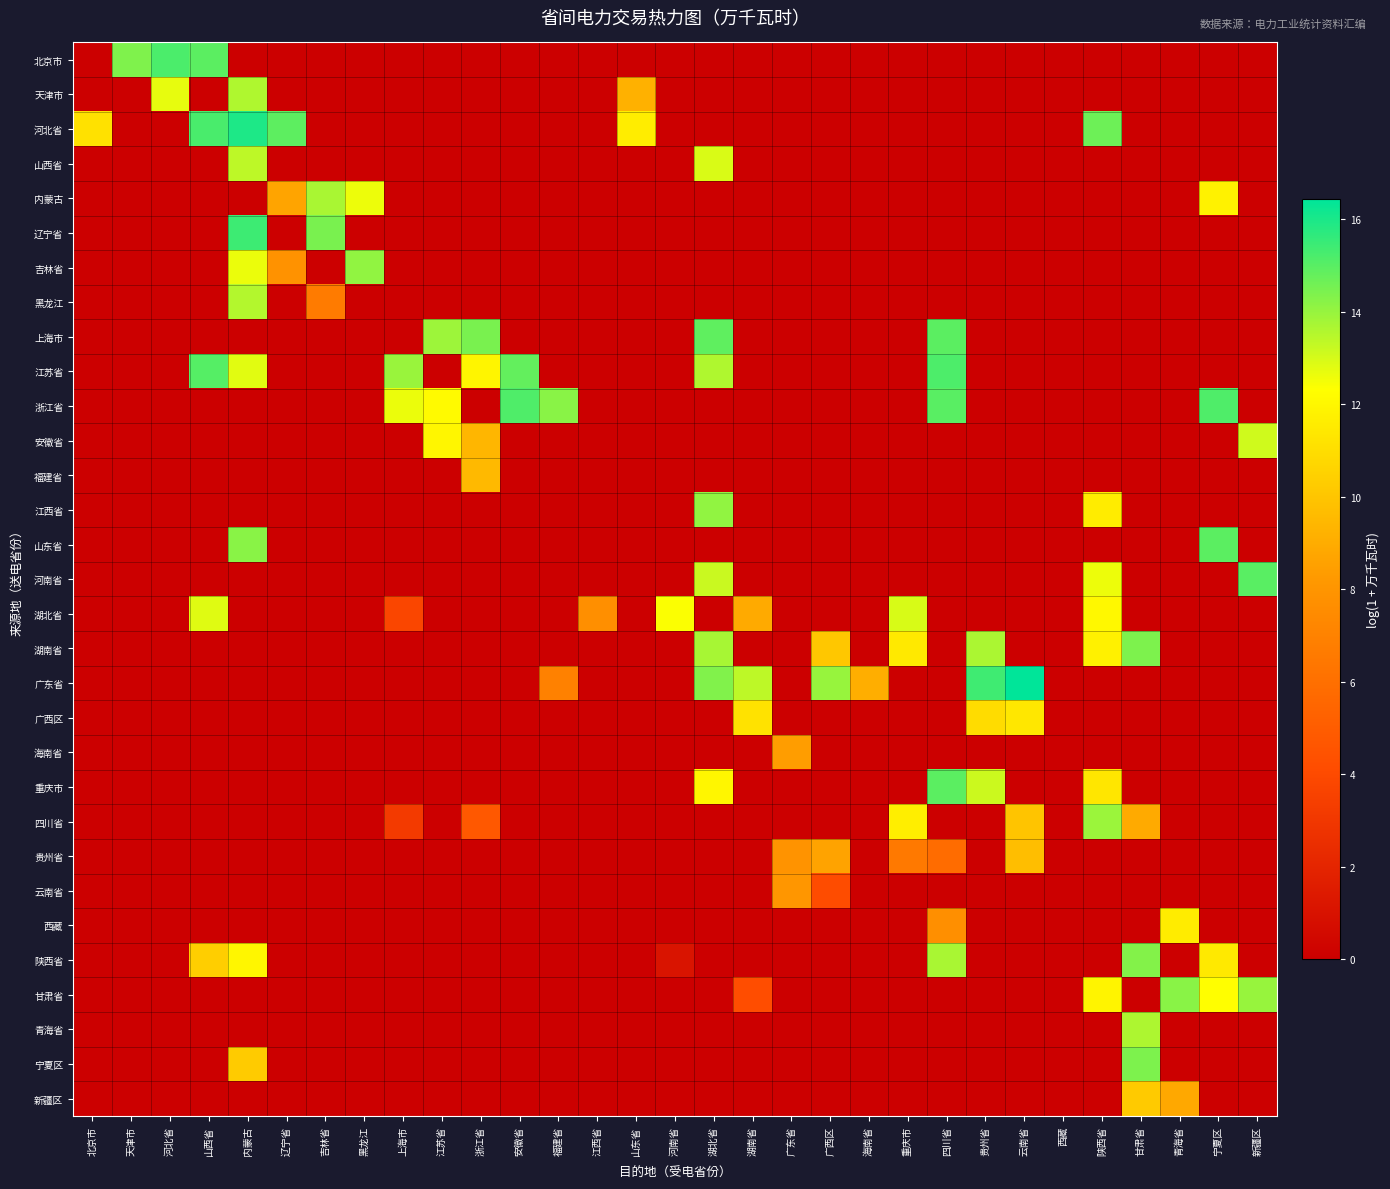

Reading left to right, extract all data points from this chart.

北京市: 北京市=0.0	天津市=14.4	河北省=15.2	山西省=14.9	内蒙古=0.0	辽宁省=0.0	吉林省=0.0	黑龙江=0.0	上海市=0.0	江苏省=0.0	浙江省=0.0	安徽省=0.0	福建省=0.0	江西省=0.0	山东省=0.0	河南省=0.0	湖北省=0.0	湖南省=0.0	广东省=0.0	广西区=0.0	海南省=0.0	重庆市=0.0	四川省=0.0	贵州省=0.0	云南省=0.0	西藏=0.0	陕西省=0.0	甘肃省=0.0	青海省=0.0	宁夏区=0.0	新疆区=0.0
天津市: 北京市=0.0	天津市=0.0	河北省=12.7	山西省=0.0	内蒙古=13.6	辽宁省=0.0	吉林省=0.0	黑龙江=0.0	上海市=0.0	江苏省=0.0	浙江省=0.0	安徽省=0.0	福建省=0.0	江西省=0.0	山东省=9.2	河南省=0.0	湖北省=0.0	湖南省=0.0	广东省=0.0	广西区=0.0	海南省=0.0	重庆市=0.0	四川省=0.0	贵州省=0.0	云南省=0.0	西藏=0.0	陕西省=0.0	甘肃省=0.0	青海省=0.0	宁夏区=0.0	新疆区=0.0
河北省: 北京市=11.1	天津市=0.0	河北省=0.0	山西省=15.2	内蒙古=15.9	辽宁省=14.9	吉林省=0.0	黑龙江=0.0	上海市=0.0	江苏省=0.0	浙江省=0.0	安徽省=0.0	福建省=0.0	江西省=0.0	山东省=11.6	河南省=0.0	湖北省=0.0	湖南省=0.0	广东省=0.0	广西区=0.0	海南省=0.0	重庆市=0.0	四川省=0.0	贵州省=0.0	云南省=0.0	西藏=0.0	陕西省=14.6	甘肃省=0.0	青海省=0.0	宁夏区=0.0	新疆区=0.0
山西省: 北京市=0.0	天津市=0.0	河北省=0.0	山西省=0.0	内蒙古=13.4	辽宁省=0.0	吉林省=0.0	黑龙江=0.0	上海市=0.0	江苏省=0.0	浙江省=0.0	安徽省=0.0	福建省=0.0	江西省=0.0	山东省=0.0	河南省=0.0	湖北省=12.9	湖南省=0.0	广东省=0.0	广西区=0.0	海南省=0.0	重庆市=0.0	四川省=0.0	贵州省=0.0	云南省=0.0	西藏=0.0	陕西省=0.0	甘肃省=0.0	青海省=0.0	宁夏区=0.0	新疆区=0.0
内蒙古: 北京市=0.0	天津市=0.0	河北省=0.0	山西省=0.0	内蒙古=0.0	辽宁省=8.7	吉林省=13.7	黑龙江=12.6	上海市=0.0	江苏省=0.0	浙江省=0.0	安徽省=0.0	福建省=0.0	江西省=0.0	山东省=0.0	河南省=0.0	湖北省=0.0	湖南省=0.0	广东省=0.0	广西区=0.0	海南省=0.0	重庆市=0.0	四川省=0.0	贵州省=0.0	云南省=0.0	西藏=0.0	陕西省=0.0	甘肃省=0.0	青海省=0.0	宁夏区=11.8	新疆区=0.0
辽宁省: 北京市=0.0	天津市=0.0	河北省=0.0	山西省=0.0	内蒙古=15.4	辽宁省=0.0	吉林省=14.5	黑龙江=0.0	上海市=0.0	江苏省=0.0	浙江省=0.0	安徽省=0.0	福建省=0.0	江西省=0.0	山东省=0.0	河南省=0.0	湖北省=0.0	湖南省=0.0	广东省=0.0	广西区=0.0	海南省=0.0	重庆市=0.0	四川省=0.0	贵州省=0.0	云南省=0.0	西藏=0.0	陕西省=0.0	甘肃省=0.0	青海省=0.0	宁夏区=0.0	新疆区=0.0
吉林省: 北京市=0.0	天津市=0.0	河北省=0.0	山西省=0.0	内蒙古=12.6	辽宁省=7.8	吉林省=0.0	黑龙江=14.1	上海市=0.0	江苏省=0.0	浙江省=0.0	安徽省=0.0	福建省=0.0	江西省=0.0	山东省=0.0	河南省=0.0	湖北省=0.0	湖南省=0.0	广东省=0.0	广西区=0.0	海南省=0.0	重庆市=0.0	四川省=0.0	贵州省=0.0	云南省=0.0	西藏=0.0	陕西省=0.0	甘肃省=0.0	青海省=0.0	宁夏区=0.0	新疆区=0.0
黑龙江: 北京市=0.0	天津市=0.0	河北省=0.0	山西省=0.0	内蒙古=13.5	辽宁省=0.0	吉林省=6.6	黑龙江=0.0	上海市=0.0	江苏省=0.0	浙江省=0.0	安徽省=0.0	福建省=0.0	江西省=0.0	山东省=0.0	河南省=0.0	湖北省=0.0	湖南省=0.0	广东省=0.0	广西区=0.0	海南省=0.0	重庆市=0.0	四川省=0.0	贵州省=0.0	云南省=0.0	西藏=0.0	陕西省=0.0	甘肃省=0.0	青海省=0.0	宁夏区=0.0	新疆区=0.0
上海市: 北京市=0.0	天津市=0.0	河北省=0.0	山西省=0.0	内蒙古=0.0	辽宁省=0.0	吉林省=0.0	黑龙江=0.0	上海市=0.0	江苏省=13.9	浙江省=14.5	安徽省=0.0	福建省=0.0	江西省=0.0	山东省=0.0	河南省=0.0	湖北省=14.9	湖南省=0.0	广东省=0.0	广西区=0.0	海南省=0.0	重庆市=0.0	四川省=14.9	贵州省=0.0	云南省=0.0	西藏=0.0	陕西省=0.0	甘肃省=0.0	青海省=0.0	宁夏区=0.0	新疆区=0.0
江苏省: 北京市=0.0	天津市=0.0	河北省=0.0	山西省=15.1	内蒙古=12.8	辽宁省=0.0	吉林省=0.0	黑龙江=0.0	上海市=14.0	江苏省=0.0	浙江省=11.9	安徽省=14.8	福建省=0.0	江西省=0.0	山东省=0.0	河南省=0.0	湖北省=13.6	湖南省=0.0	广东省=0.0	广西区=0.0	海南省=0.0	重庆市=0.0	四川省=15.2	贵州省=0.0	云南省=0.0	西藏=0.0	陕西省=0.0	甘肃省=0.0	青海省=0.0	宁夏区=0.0	新疆区=0.0
浙江省: 北京市=0.0	天津市=0.0	河北省=0.0	山西省=0.0	内蒙古=0.0	辽宁省=0.0	吉林省=0.0	黑龙江=0.0	上海市=12.6	江苏省=12.2	浙江省=0.0	安徽省=15.1	福建省=14.2	江西省=0.0	山东省=0.0	河南省=0.0	湖北省=0.0	湖南省=0.0	广东省=0.0	广西区=0.0	海南省=0.0	重庆市=0.0	四川省=15.0	贵州省=0.0	云南省=0.0	西藏=0.0	陕西省=0.0	甘肃省=0.0	青海省=0.0	宁夏区=15.1	新疆区=0.0
安徽省: 北京市=0.0	天津市=0.0	河北省=0.0	山西省=0.0	内蒙古=0.0	辽宁省=0.0	吉林省=0.0	黑龙江=0.0	上海市=0.0	江苏省=12.0	浙江省=9.4	安徽省=0.0	福建省=0.0	江西省=0.0	山东省=0.0	河南省=0.0	湖北省=0.0	湖南省=0.0	广东省=0.0	广西区=0.0	海南省=0.0	重庆市=0.0	四川省=0.0	贵州省=0.0	云南省=0.0	西藏=0.0	陕西省=0.0	甘肃省=0.0	青海省=0.0	宁夏区=0.0	新疆区=13.1
福建省: 北京市=0.0	天津市=0.0	河北省=0.0	山西省=0.0	内蒙古=0.0	辽宁省=0.0	吉林省=0.0	黑龙江=0.0	上海市=0.0	江苏省=0.0	浙江省=9.5	安徽省=0.0	福建省=0.0	江西省=0.0	山东省=0.0	河南省=0.0	湖北省=0.0	湖南省=0.0	广东省=0.0	广西区=0.0	海南省=0.0	重庆市=0.0	四川省=0.0	贵州省=0.0	云南省=0.0	西藏=0.0	陕西省=0.0	甘肃省=0.0	青海省=0.0	宁夏区=0.0	新疆区=0.0
江西省: 北京市=0.0	天津市=0.0	河北省=0.0	山西省=0.0	内蒙古=0.0	辽宁省=0.0	吉林省=0.0	黑龙江=0.0	上海市=0.0	江苏省=0.0	浙江省=0.0	安徽省=0.0	福建省=0.0	江西省=0.0	山东省=0.0	河南省=0.0	湖北省=14.1	湖南省=0.0	广东省=0.0	广西区=0.0	海南省=0.0	重庆市=0.0	四川省=0.0	贵州省=0.0	云南省=0.0	西藏=0.0	陕西省=11.6	甘肃省=0.0	青海省=0.0	宁夏区=0.0	新疆区=0.0
山东省: 北京市=0.0	天津市=0.0	河北省=0.0	山西省=0.0	内蒙古=14.2	辽宁省=0.0	吉林省=0.0	黑龙江=0.0	上海市=0.0	江苏省=0.0	浙江省=0.0	安徽省=0.0	福建省=0.0	江西省=0.0	山东省=0.0	河南省=0.0	湖北省=0.0	湖南省=0.0	广东省=0.0	广西区=0.0	海南省=0.0	重庆市=0.0	四川省=0.0	贵州省=0.0	云南省=0.0	西藏=0.0	陕西省=0.0	甘肃省=0.0	青海省=0.0	宁夏区=14.9	新疆区=0.0
河南省: 北京市=0.0	天津市=0.0	河北省=0.0	山西省=0.0	内蒙古=0.0	辽宁省=0.0	吉林省=0.0	黑龙江=0.0	上海市=0.0	江苏省=0.0	浙江省=0.0	安徽省=0.0	福建省=0.0	江西省=0.0	山东省=0.0	河南省=0.0	湖北省=13.2	湖南省=0.0	广东省=0.0	广西区=0.0	海南省=0.0	重庆市=0.0	四川省=0.0	贵州省=0.0	云南省=0.0	西藏=0.0	陕西省=12.6	甘肃省=0.0	青海省=0.0	宁夏区=0.0	新疆区=15.0
湖北省: 北京市=0.0	天津市=0.0	河北省=0.0	山西省=12.8	内蒙古=0.0	辽宁省=0.0	吉林省=0.0	黑龙江=0.0	上海市=3.8	江苏省=0.0	浙江省=0.0	安徽省=0.0	福建省=0.0	江西省=7.7	山东省=0.0	河南省=12.4	湖北省=0.0	湖南省=8.9	广东省=0.0	广西区=0.0	海南省=0.0	重庆市=12.9	四川省=0.0	贵州省=0.0	云南省=0.0	西藏=0.0	陕西省=12.1	甘肃省=0.0	青海省=0.0	宁夏区=0.0	新疆区=0.0
湖南省: 北京市=0.0	天津市=0.0	河北省=0.0	山西省=0.0	内蒙古=0.0	辽宁省=0.0	吉林省=0.0	黑龙江=0.0	上海市=0.0	江苏省=0.0	浙江省=0.0	安徽省=0.0	福建省=0.0	江西省=0.0	山东省=0.0	河南省=0.0	湖北省=13.7	湖南省=0.0	广东省=0.0	广西区=10.1	海南省=0.0	重庆市=11.4	四川省=0.0	贵州省=13.6	云南省=0.0	西藏=0.0	陕西省=11.8	甘肃省=14.4	青海省=0.0	宁夏区=0.0	新疆区=0.0
广东省: 北京市=0.0	天津市=0.0	河北省=0.0	山西省=0.0	内蒙古=0.0	辽宁省=0.0	吉林省=0.0	黑龙江=0.0	上海市=0.0	江苏省=0.0	浙江省=0.0	安徽省=0.0	福建省=7.0	江西省=0.0	山东省=0.0	河南省=0.0	湖北省=14.3	湖南省=13.4	广东省=0.0	广西区=14.0	海南省=9.1	重庆市=0.0	四川省=0.0	贵州省=15.4	云南省=16.4	西藏=0.0	陕西省=0.0	甘肃省=0.0	青海省=0.0	宁夏区=0.0	新疆区=0.0
广西区: 北京市=0.0	天津市=0.0	河北省=0.0	山西省=0.0	内蒙古=0.0	辽宁省=0.0	吉林省=0.0	黑龙江=0.0	上海市=0.0	江苏省=0.0	浙江省=0.0	安徽省=0.0	福建省=0.0	江西省=0.0	山东省=0.0	河南省=0.0	湖北省=0.0	湖南省=11.2	广东省=0.0	广西区=0.0	海南省=0.0	重庆市=0.0	四川省=0.0	贵州省=10.9	云南省=11.4	西藏=0.0	陕西省=0.0	甘肃省=0.0	青海省=0.0	宁夏区=0.0	新疆区=0.0
海南省: 北京市=0.0	天津市=0.0	河北省=0.0	山西省=0.0	内蒙古=0.0	辽宁省=0.0	吉林省=0.0	黑龙江=0.0	上海市=0.0	江苏省=0.0	浙江省=0.0	安徽省=0.0	福建省=0.0	江西省=0.0	山东省=0.0	河南省=0.0	湖北省=0.0	湖南省=0.0	广东省=8.4	广西区=0.0	海南省=0.0	重庆市=0.0	四川省=0.0	贵州省=0.0	云南省=0.0	西藏=0.0	陕西省=0.0	甘肃省=0.0	青海省=0.0	宁夏区=0.0	新疆区=0.0
重庆市: 北京市=0.0	天津市=0.0	河北省=0.0	山西省=0.0	内蒙古=0.0	辽宁省=0.0	吉林省=0.0	黑龙江=0.0	上海市=0.0	江苏省=0.0	浙江省=0.0	安徽省=0.0	福建省=0.0	江西省=0.0	山东省=0.0	河南省=0.0	湖北省=12.0	湖南省=0.0	广东省=0.0	广西区=0.0	海南省=0.0	重庆市=0.0	四川省=14.9	贵州省=13.2	云南省=0.0	西藏=0.0	陕西省=11.3	甘肃省=0.0	青海省=0.0	宁夏区=0.0	新疆区=0.0
四川省: 北京市=0.0	天津市=0.0	河北省=0.0	山西省=0.0	内蒙古=0.0	辽宁省=0.0	吉林省=0.0	黑龙江=0.0	上海市=3.2	江苏省=0.0	浙江省=4.8	安徽省=0.0	福建省=0.0	江西省=0.0	山东省=0.0	河南省=0.0	湖北省=0.0	湖南省=0.0	广东省=0.0	广西区=0.0	海南省=0.0	重庆市=11.7	四川省=0.0	贵州省=0.0	云南省=10.0	西藏=0.0	陕西省=13.9	甘肃省=8.9	青海省=0.0	宁夏区=0.0	新疆区=0.0
贵州省: 北京市=0.0	天津市=0.0	河北省=0.0	山西省=0.0	内蒙古=0.0	辽宁省=0.0	吉林省=0.0	黑龙江=0.0	上海市=0.0	江苏省=0.0	浙江省=0.0	安徽省=0.0	福建省=0.0	江西省=0.0	山东省=0.0	河南省=0.0	湖北省=0.0	湖南省=0.0	广东省=7.9	广西区=8.7	海南省=0.0	重庆市=6.5	四川省=5.9	贵州省=0.0	云南省=9.7	西藏=0.0	陕西省=0.0	甘肃省=0.0	青海省=0.0	宁夏区=0.0	新疆区=0.0
云南省: 北京市=0.0	天津市=0.0	河北省=0.0	山西省=0.0	内蒙古=0.0	辽宁省=0.0	吉林省=0.0	黑龙江=0.0	上海市=0.0	江苏省=0.0	浙江省=0.0	安徽省=0.0	福建省=0.0	江西省=0.0	山东省=0.0	河南省=0.0	湖北省=0.0	湖南省=0.0	广东省=8.1	广西区=4.1	海南省=0.0	重庆市=0.0	四川省=0.0	贵州省=0.0	云南省=0.0	西藏=0.0	陕西省=0.0	甘肃省=0.0	青海省=0.0	宁夏区=0.0	新疆区=0.0
西藏: 北京市=0.0	天津市=0.0	河北省=0.0	山西省=0.0	内蒙古=0.0	辽宁省=0.0	吉林省=0.0	黑龙江=0.0	上海市=0.0	江苏省=0.0	浙江省=0.0	安徽省=0.0	福建省=0.0	江西省=0.0	山东省=0.0	河南省=0.0	湖北省=0.0	湖南省=0.0	广东省=0.0	广西区=0.0	海南省=0.0	重庆市=0.0	四川省=7.7	贵州省=0.0	云南省=0.0	西藏=0.0	陕西省=0.0	甘肃省=0.0	青海省=11.6	宁夏区=0.0	新疆区=0.0
陕西省: 北京市=0.0	天津市=0.0	河北省=0.0	山西省=10.4	内蒙古=12.0	辽宁省=0.0	吉林省=0.0	黑龙江=0.0	上海市=0.0	江苏省=0.0	浙江省=0.0	安徽省=0.0	福建省=0.0	江西省=0.0	山东省=0.0	河南省=1.1	湖北省=0.0	湖南省=0.0	广东省=0.0	广西区=0.0	海南省=0.0	重庆市=0.0	四川省=13.7	贵州省=0.0	云南省=0.0	西藏=0.0	陕西省=0.0	甘肃省=14.3	青海省=0.0	宁夏区=11.5	新疆区=0.0
甘肃省: 北京市=0.0	天津市=0.0	河北省=0.0	山西省=0.0	内蒙古=0.0	辽宁省=0.0	吉林省=0.0	黑龙江=0.0	上海市=0.0	江苏省=0.0	浙江省=0.0	安徽省=0.0	福建省=0.0	江西省=0.0	山东省=0.0	河南省=0.0	湖北省=0.0	湖南省=4.1	广东省=0.0	广西区=0.0	海南省=0.0	重庆市=0.0	四川省=0.0	贵州省=0.0	云南省=0.0	西藏=0.0	陕西省=11.9	甘肃省=0.0	青海省=14.2	宁夏区=12.3	新疆区=14.0
青海省: 北京市=0.0	天津市=0.0	河北省=0.0	山西省=0.0	内蒙古=0.0	辽宁省=0.0	吉林省=0.0	黑龙江=0.0	上海市=0.0	江苏省=0.0	浙江省=0.0	安徽省=0.0	福建省=0.0	江西省=0.0	山东省=0.0	河南省=0.0	湖北省=0.0	湖南省=0.0	广东省=0.0	广西区=0.0	海南省=0.0	重庆市=0.0	四川省=0.0	贵州省=0.0	云南省=0.0	西藏=0.0	陕西省=0.0	甘肃省=13.6	青海省=0.0	宁夏区=0.0	新疆区=0.0
宁夏区: 北京市=0.0	天津市=0.0	河北省=0.0	山西省=0.0	内蒙古=10.2	辽宁省=0.0	吉林省=0.0	黑龙江=0.0	上海市=0.0	江苏省=0.0	浙江省=0.0	安徽省=0.0	福建省=0.0	江西省=0.0	山东省=0.0	河南省=0.0	湖北省=0.0	湖南省=0.0	广东省=0.0	广西区=0.0	海南省=0.0	重庆市=0.0	四川省=0.0	贵州省=0.0	云南省=0.0	西藏=0.0	陕西省=0.0	甘肃省=14.4	青海省=0.0	宁夏区=0.0	新疆区=0.0
新疆区: 北京市=0.0	天津市=0.0	河北省=0.0	山西省=0.0	内蒙古=0.0	辽宁省=0.0	吉林省=0.0	黑龙江=0.0	上海市=0.0	江苏省=0.0	浙江省=0.0	安徽省=0.0	福建省=0.0	江西省=0.0	山东省=0.0	河南省=0.0	湖北省=0.0	湖南省=0.0	广东省=0.0	广西区=0.0	海南省=0.0	重庆市=0.0	四川省=0.0	贵州省=0.0	云南省=0.0	西藏=0.0	陕西省=0.0	甘肃省=10.2	青海省=8.9	宁夏区=0.0	新疆区=0.0